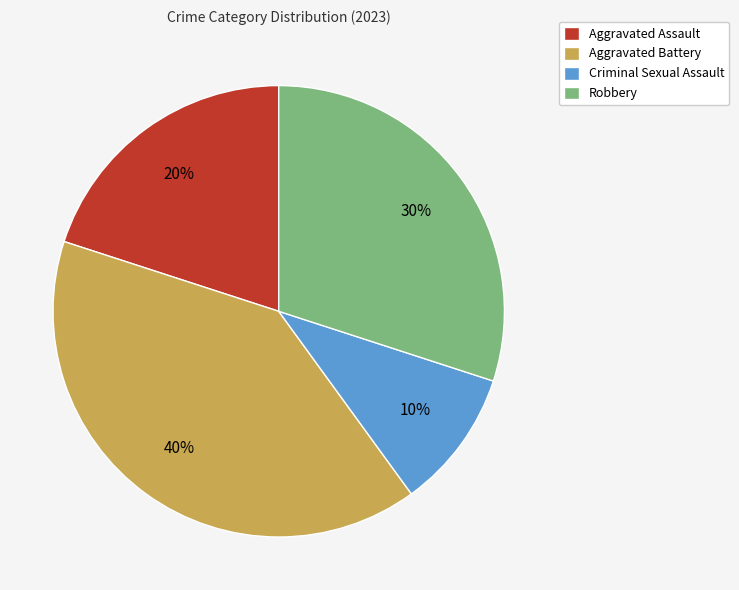

What is the largest slice in the pie chart?

Aggravated Battery